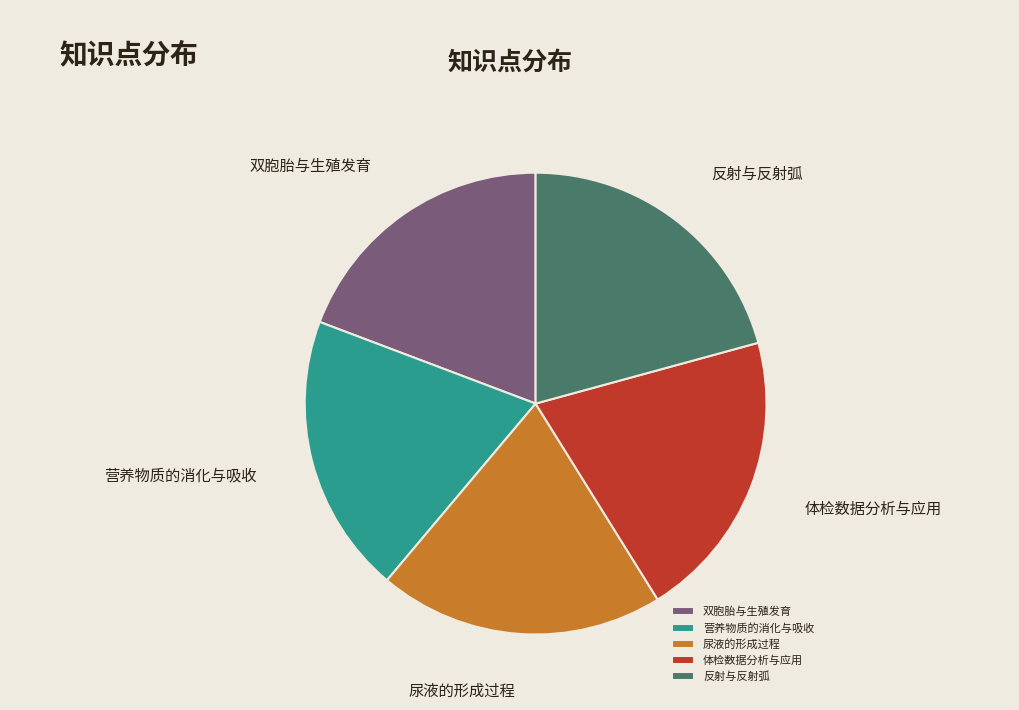

Does 营养物质的消化与吸收 account for over 50% of the chart?

No